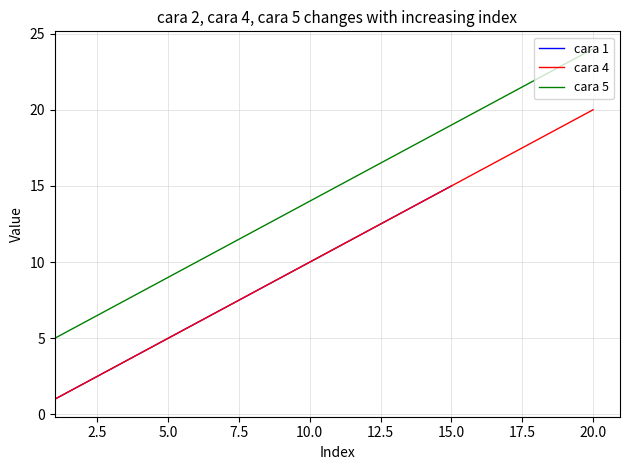

True or false: cara 4 and cara 5 intersect in this chart.

False